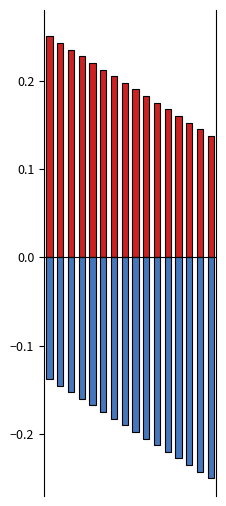

Count the Bit Width (pos) values in the range 0 to 1.

16